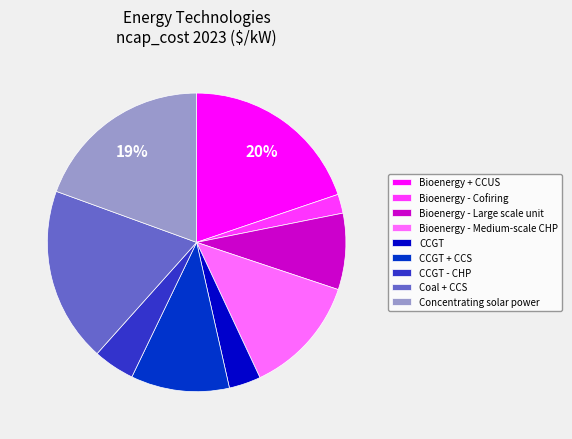

Which has a higher value, CCGT or Concentrating solar power?

Concentrating solar power